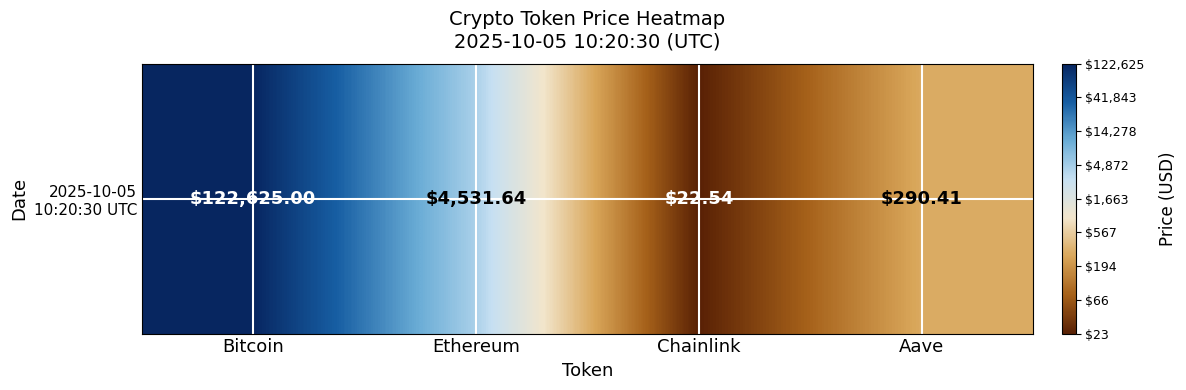

List the labels in order of value, smallest first.

Chainlink, Aave, Ethereum, Bitcoin